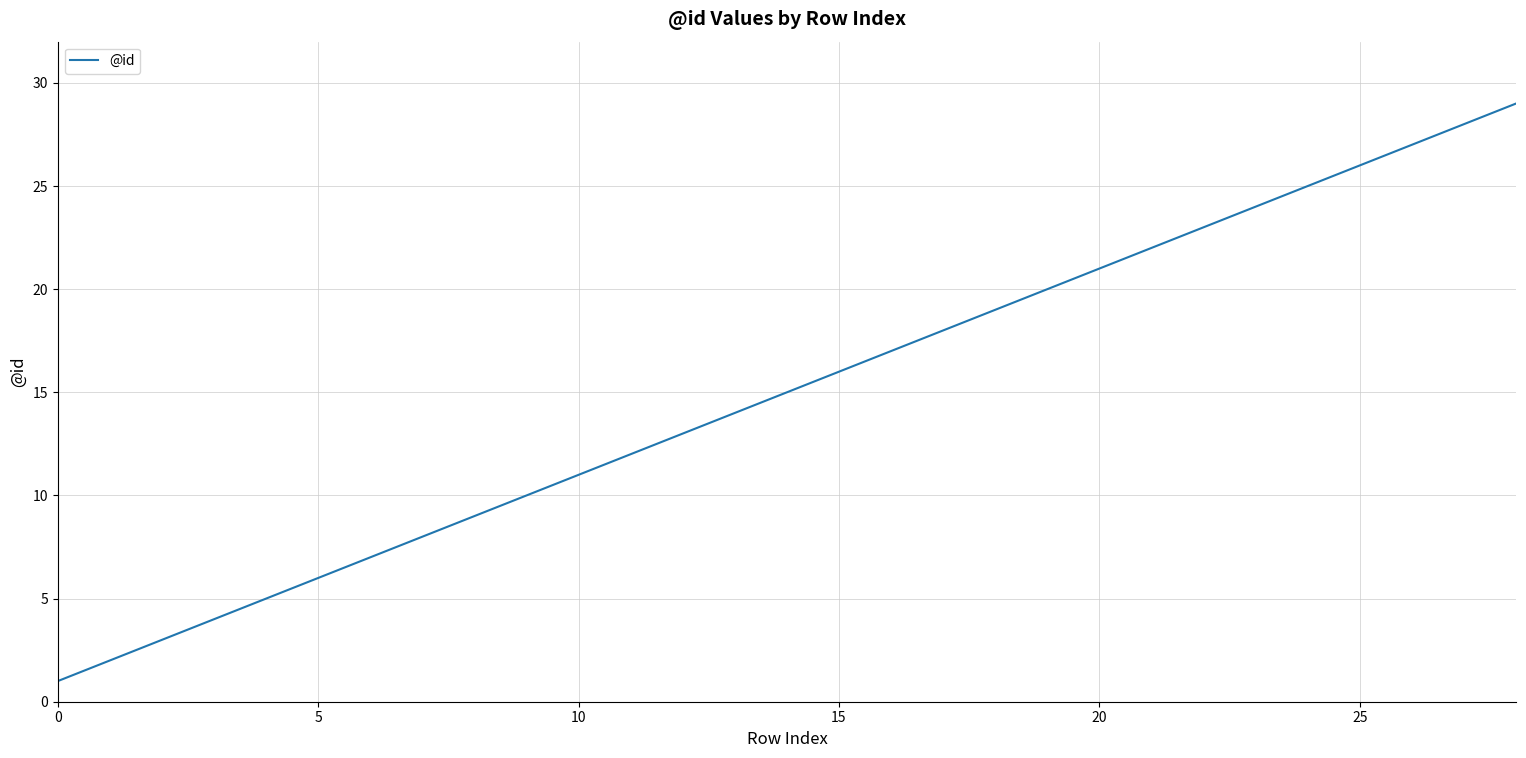

How many values are below 15?

14